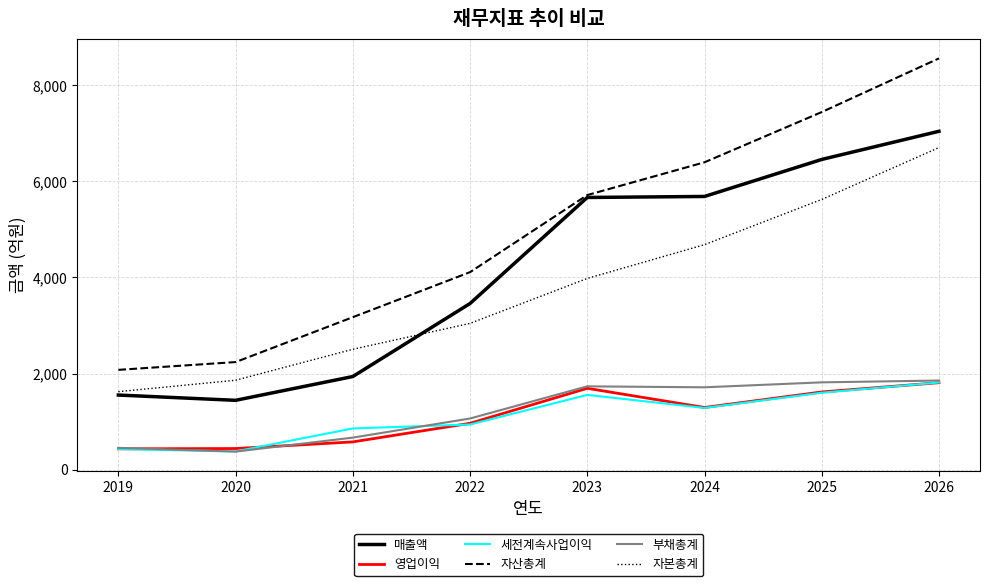

What is the difference between the highest and lowest values at 2023?

4158